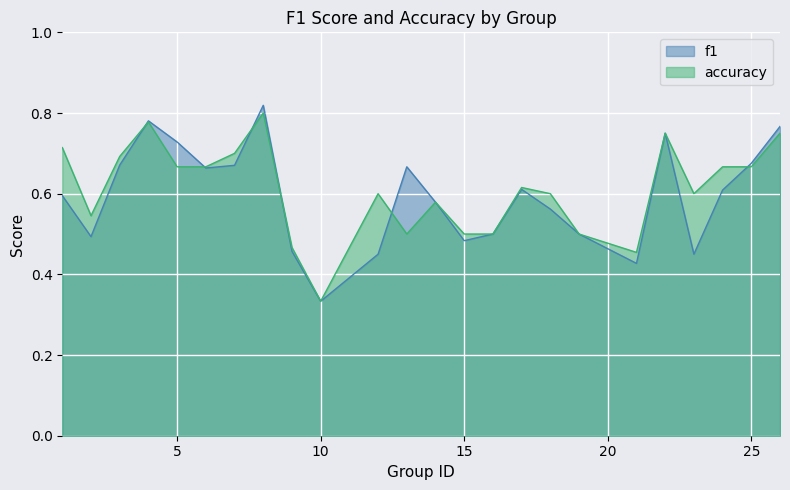

Which category has the lowest value across all series?

10